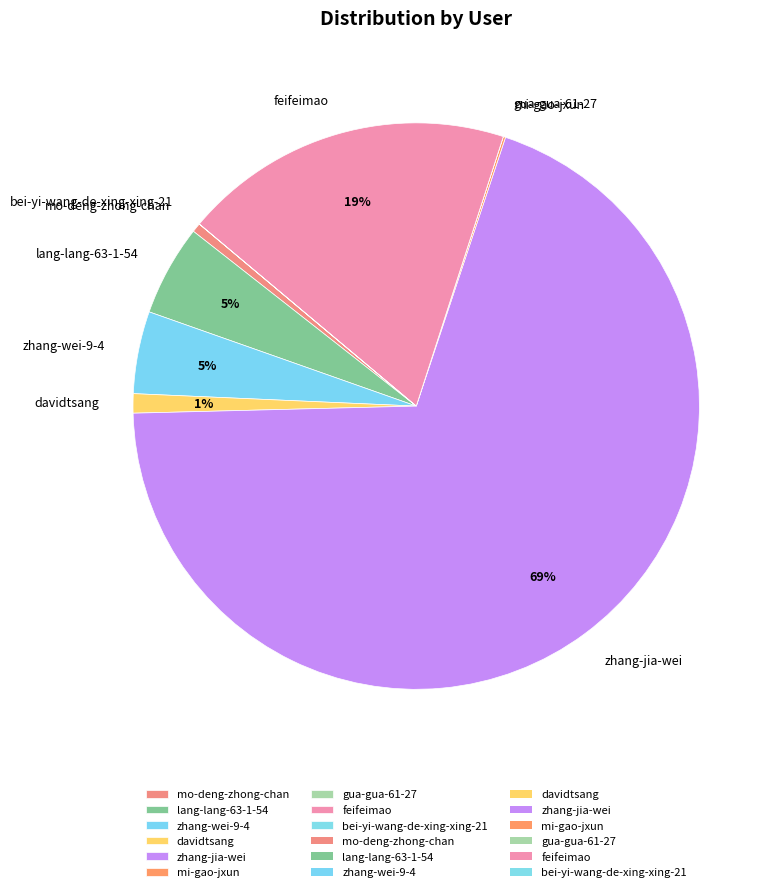

To the nearest percent, what is the average slice percentage?

11%